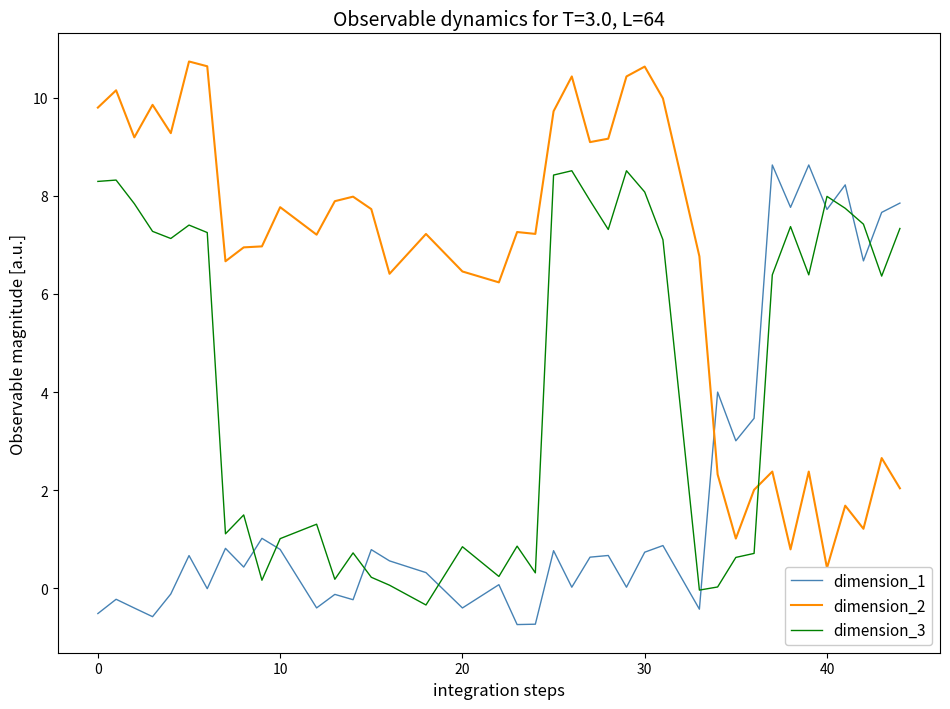

True or false: dimension_3 has a value of 8.1 at 30.

True